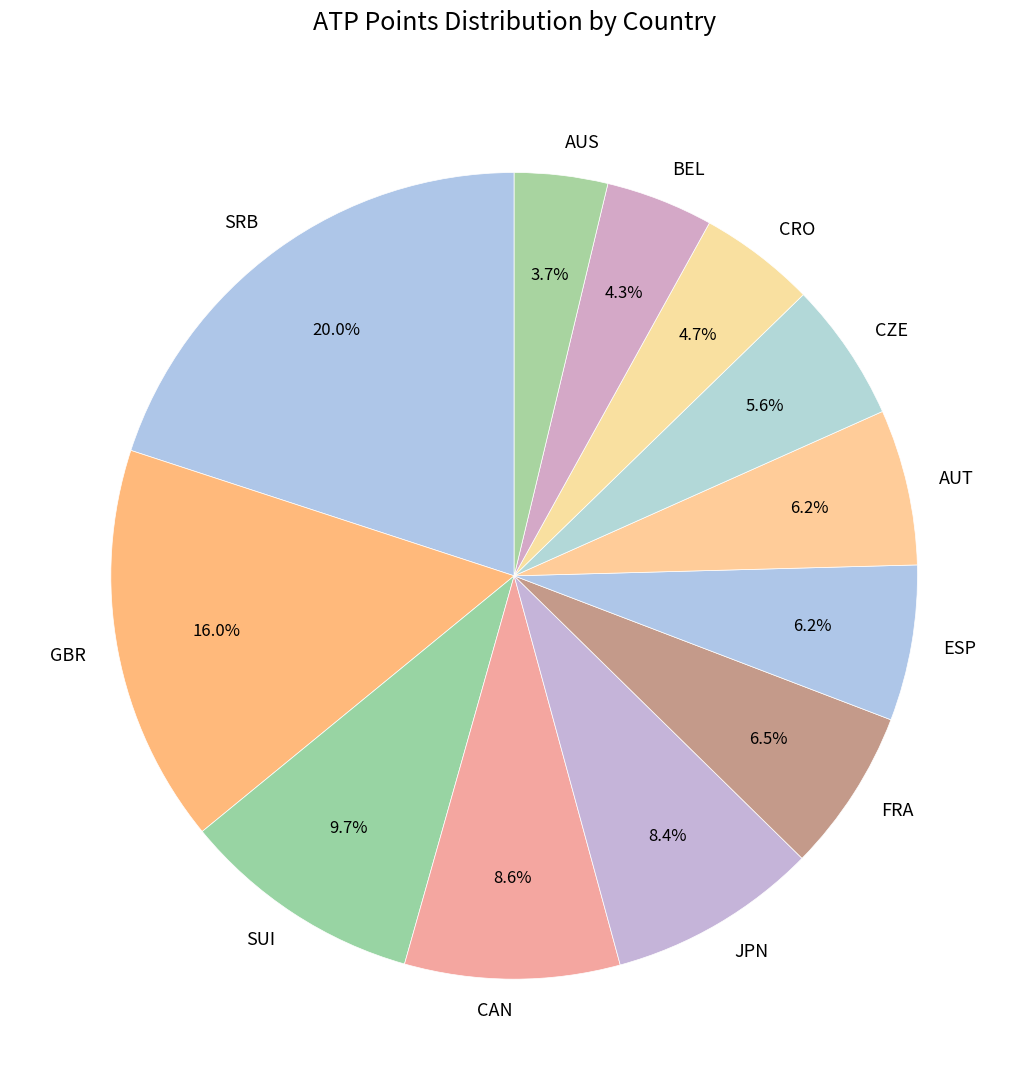

Count the number of slices in the pie.

12